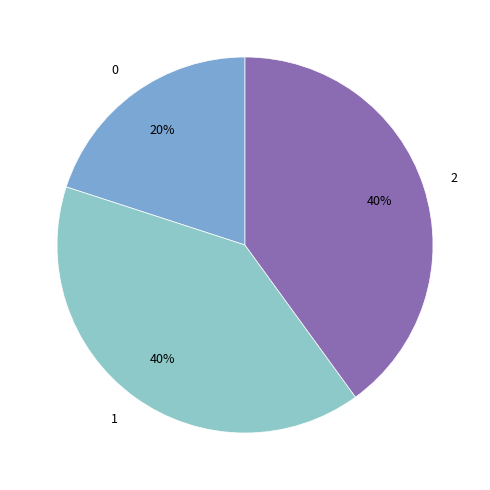

To the nearest percent, what is the combined percentage of 0 and 1?

60%